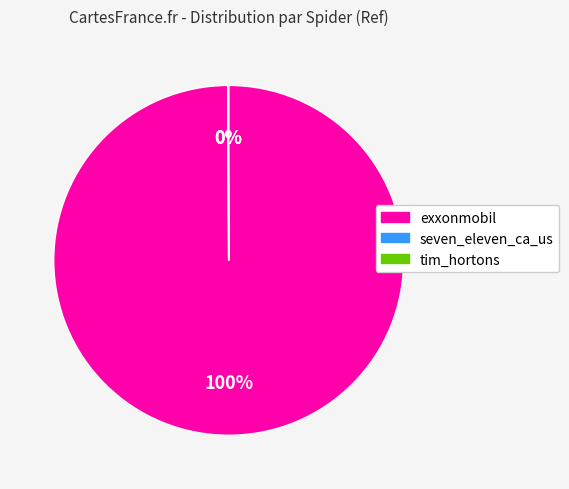

Which slice is the largest?

exxonmobil